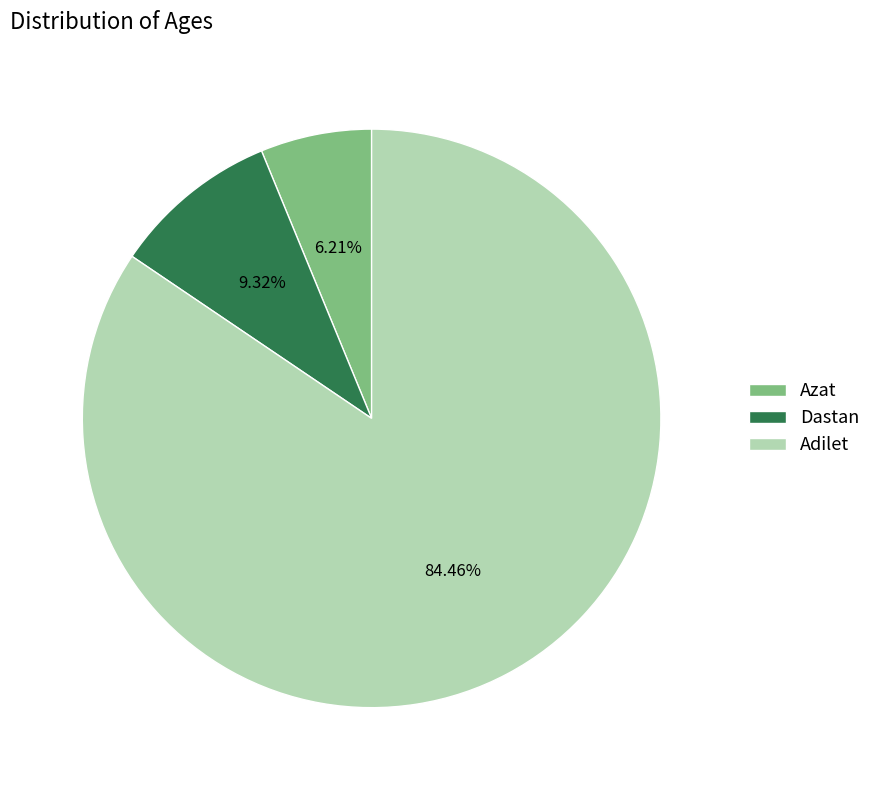

To the nearest percent, what is the difference between the Azat and Dastan slice percentages?

3%